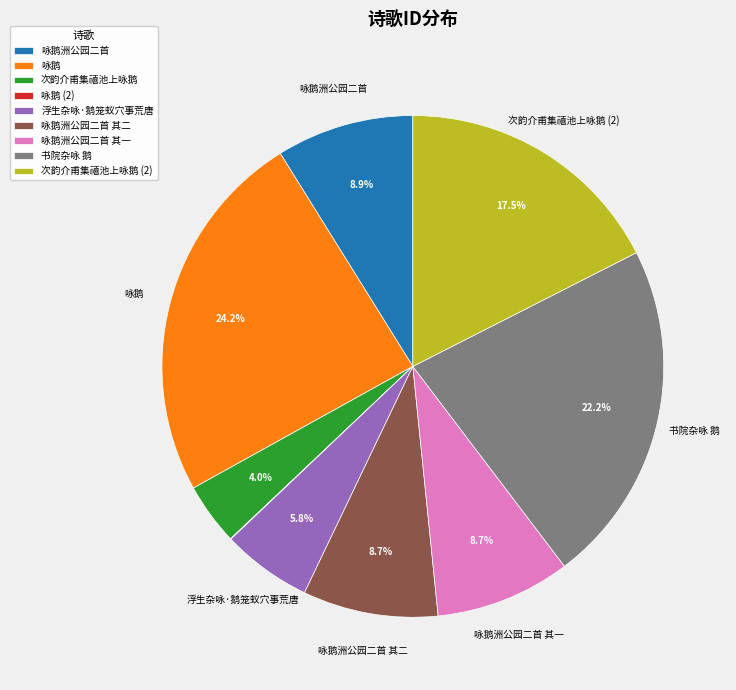

To the nearest percent, what is the difference between the largest and smallest slice percentages?

24%